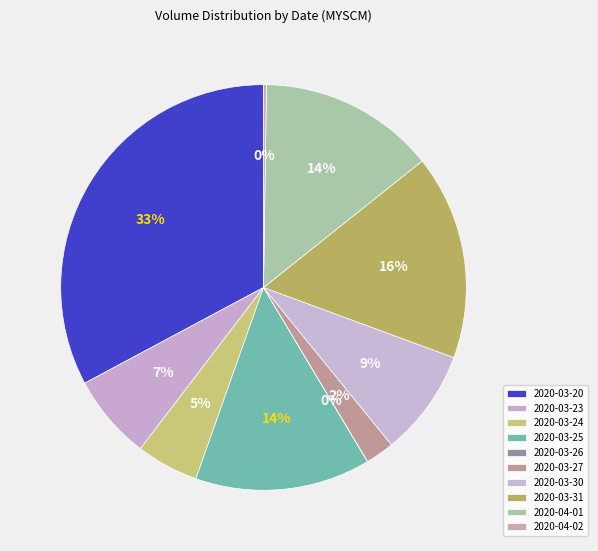

Is 2020-04-02 the majority of the pie?

No